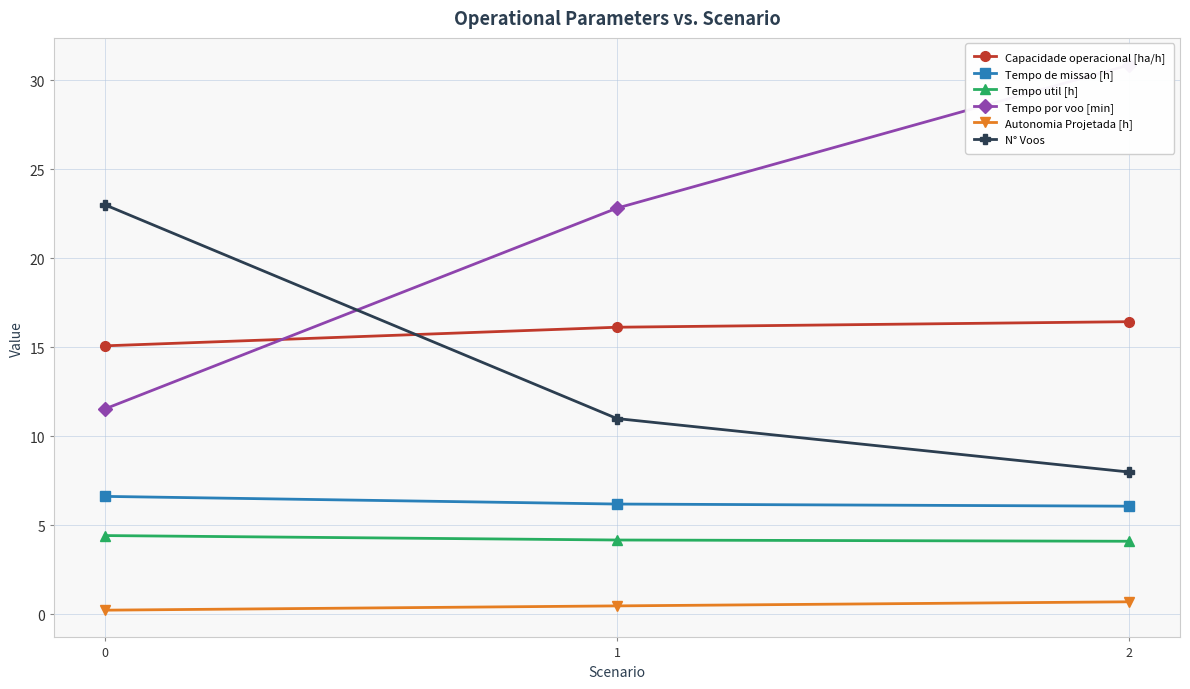

Reading left to right, list all the values displayed in this chart.

Capacidade operacional [ha/h]: 15.1	16.1	16.4
Tempo de missao [h]: 6.6	6.2	6.1
Tempo util [h]: 4.4	4.2	4.1
Tempo por voo [min]: 11.6	22.8	30.9
Autonomia Projetada [h]: 0.2	0.5	0.7
N° Voos: 23.0	11.0	8.0